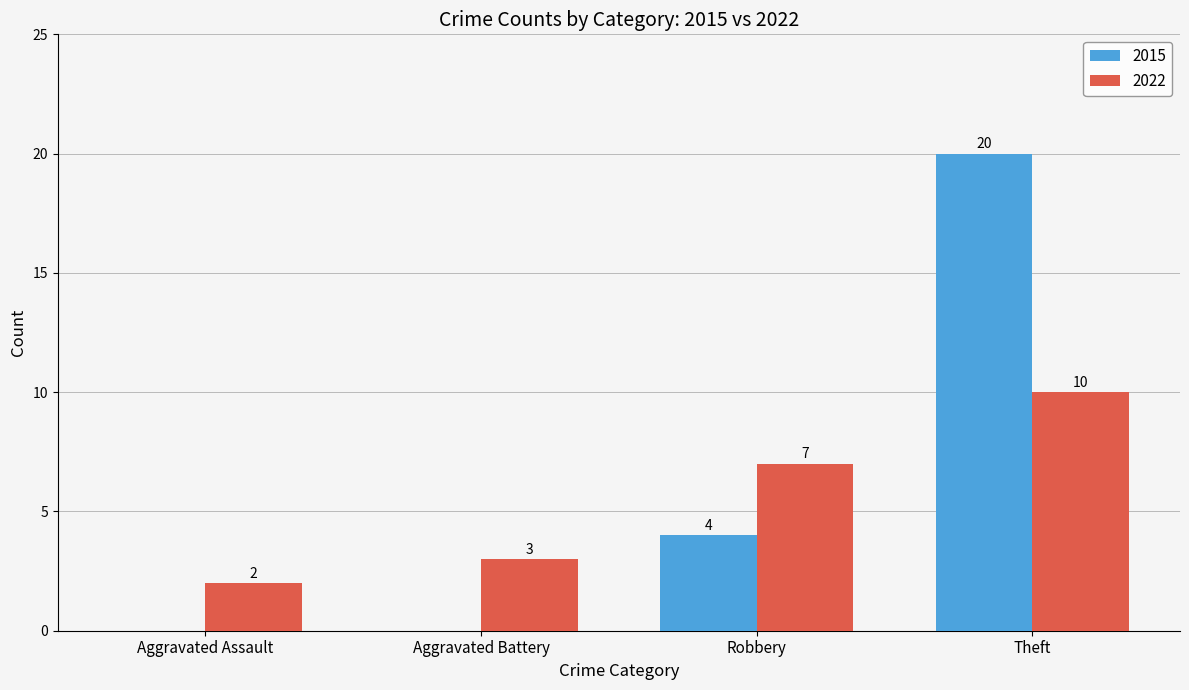

How many groups of bars are there?

4